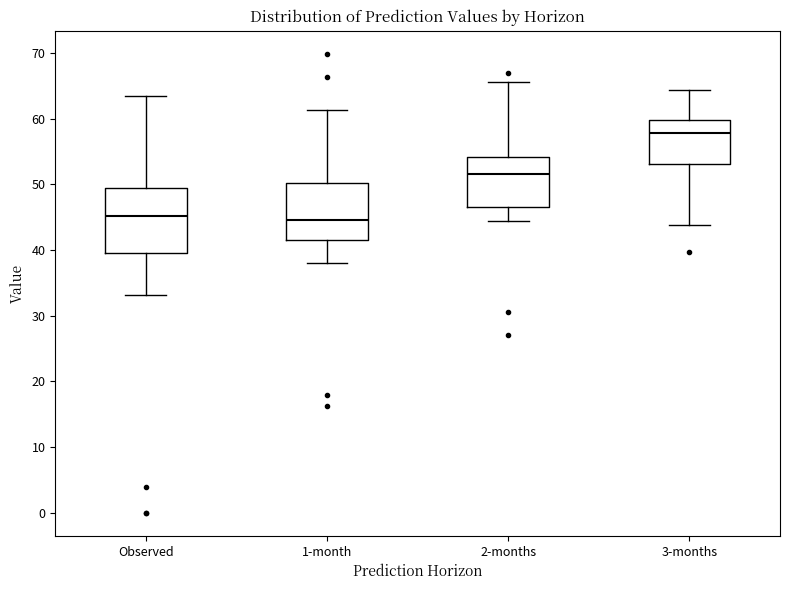

Reading left to right, read every box against the y-axis: the position of its median line, the range the box covers, and the ends of its whiskers. The values are not printed on the chart, so give them approximately, as read against the axis.

Observed: median 45, box 40 to 49, whiskers 33 to 63
1-month: median 45, box 42 to 50, whiskers 38 to 61
2-months: median 52, box 46 to 54, whiskers 44 to 66
3-months: median 58, box 53 to 60, whiskers 44 to 64